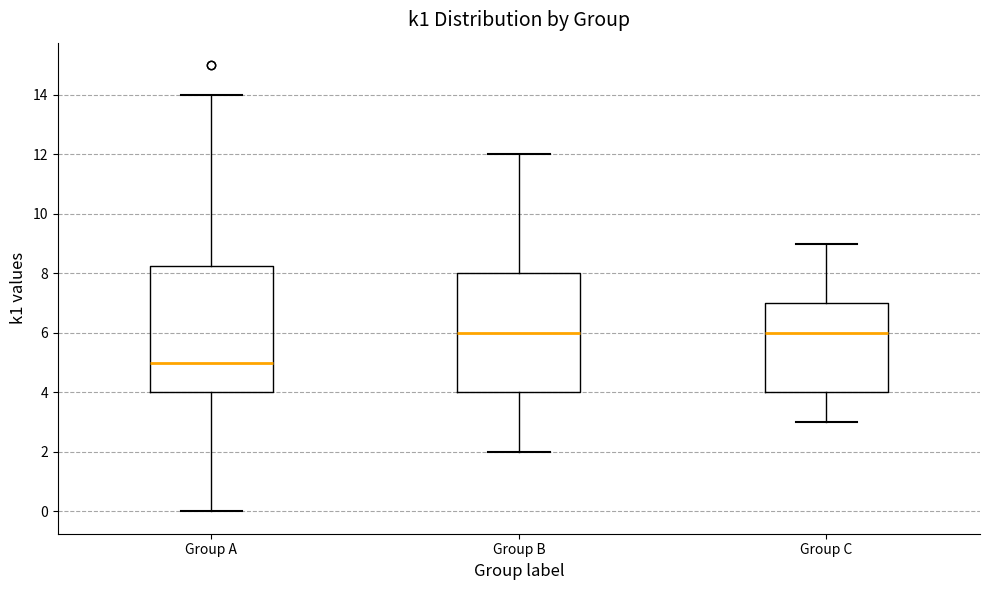

Reading left to right, transcribe this box plot: for each box, give where its median line is, the range the box spans, and where its two whiskers end, as read against the y-axis. The values are not printed on the chart, so give them approximately, as read against the axis.

Group A: median 5.0, box 4.0 to 8.2, whiskers 0.0 to 14.0
Group B: median 6.0, box 4.0 to 8.0, whiskers 2.0 to 12.0
Group C: median 6.0, box 4.0 to 7.0, whiskers 3.0 to 9.0